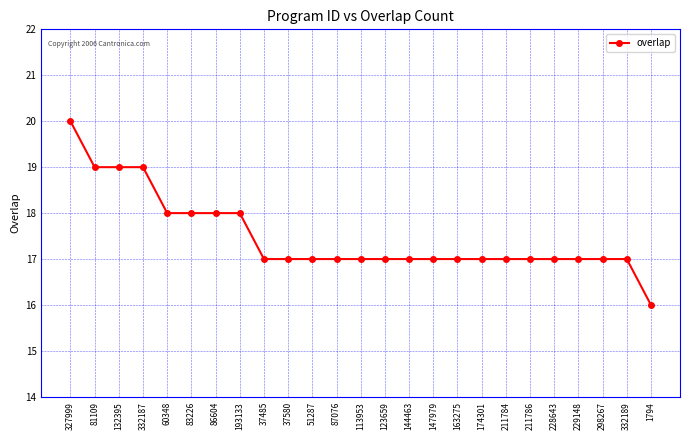

Approximately how many times larger is the value at 113953 compared to 1794?

1.1